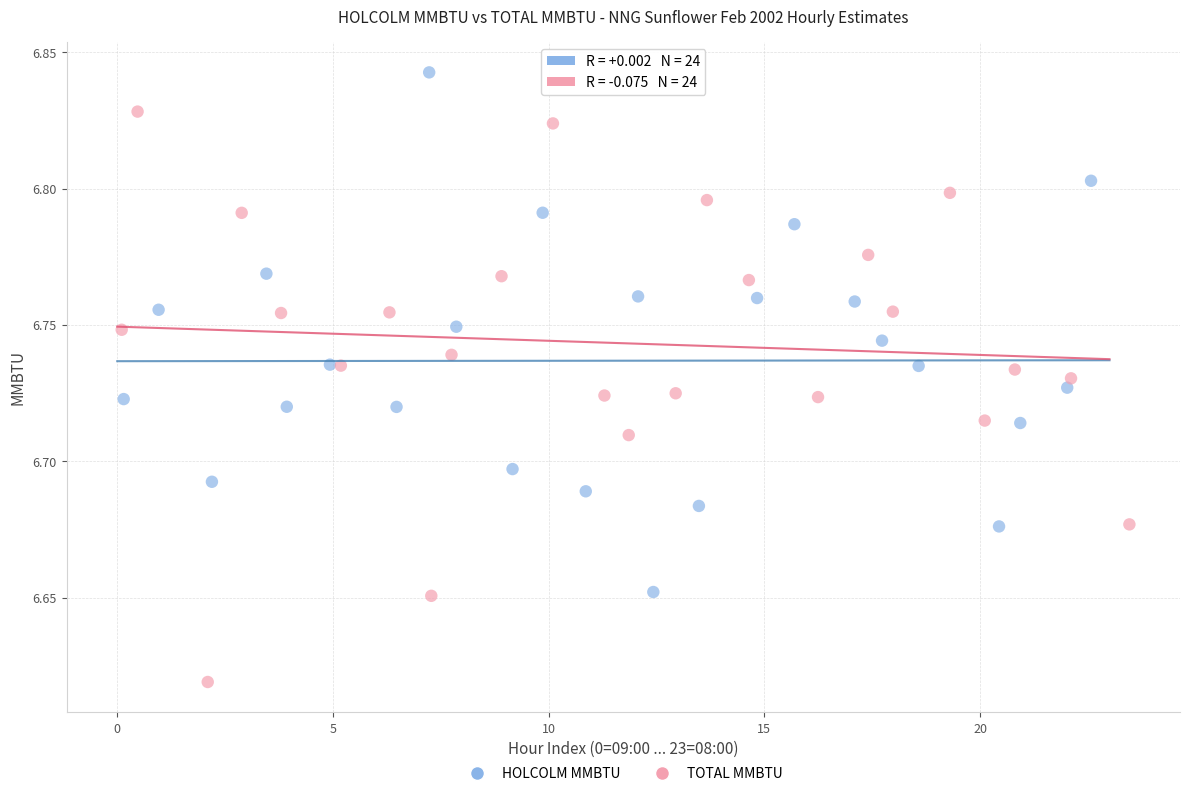

What are all the series names shown in the legend?

HOLCOLM MMBTU, TOTAL MMBTU